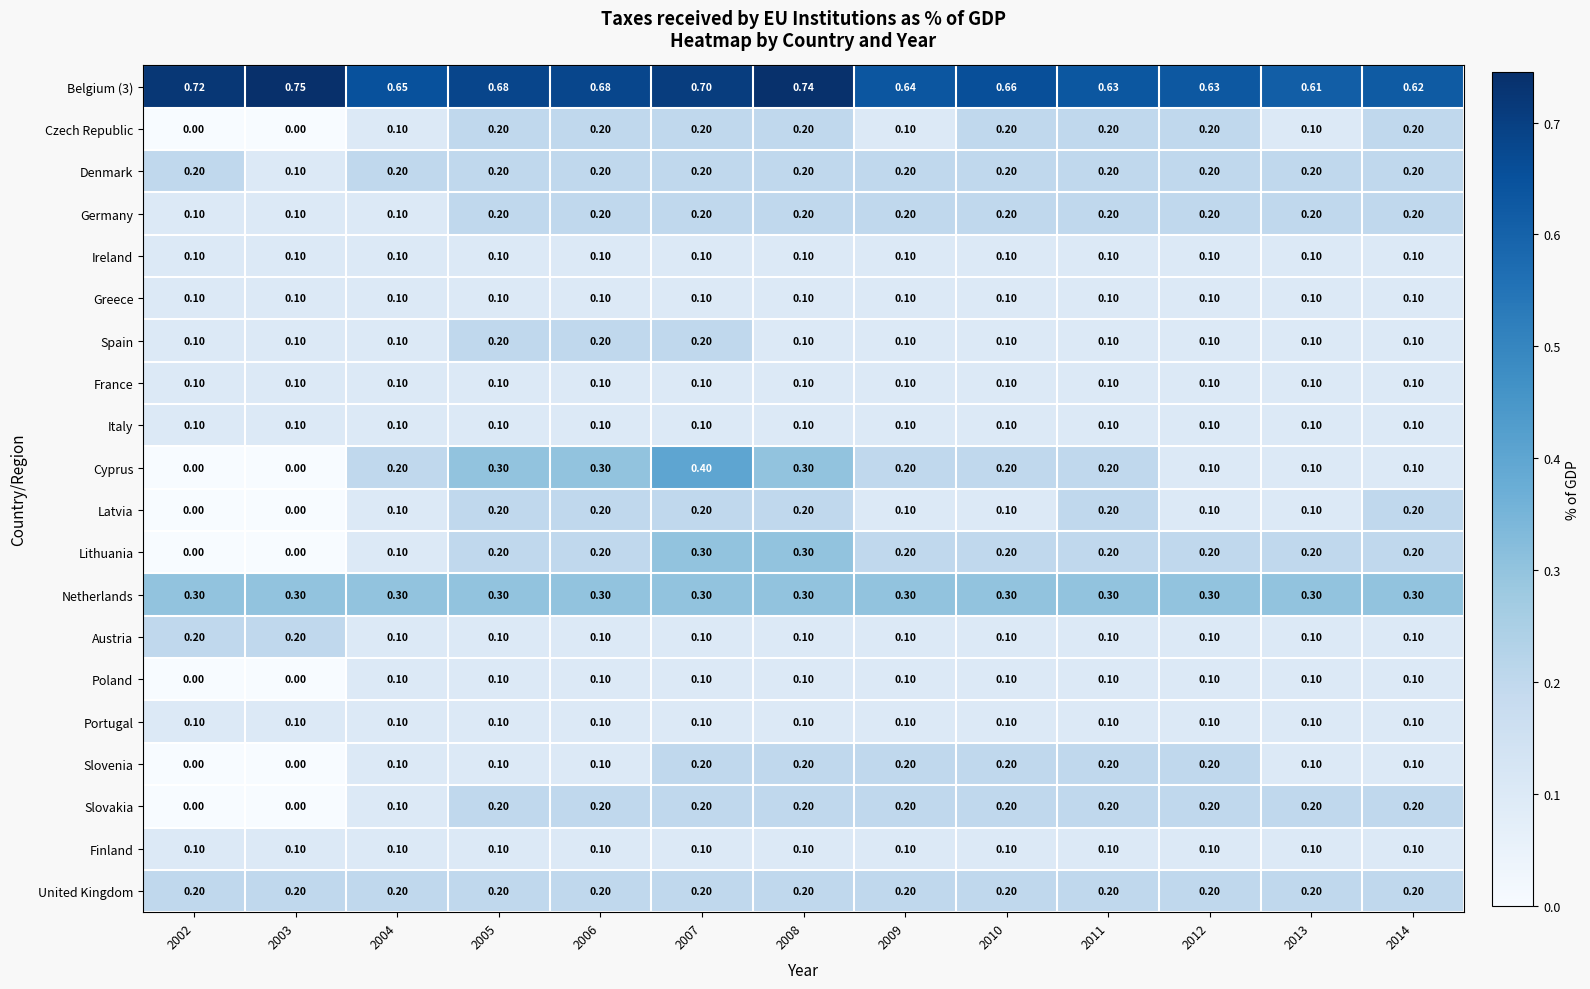

At which category is the sum across all series the highest?

2007